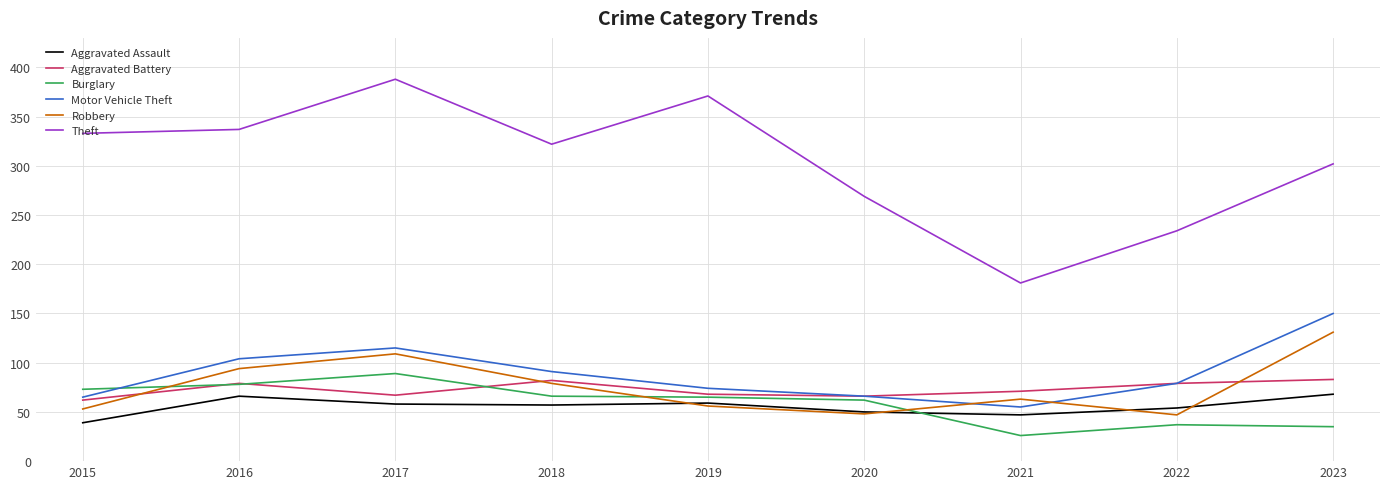

How many interior local peaks does the Aggravated Battery series have?

2